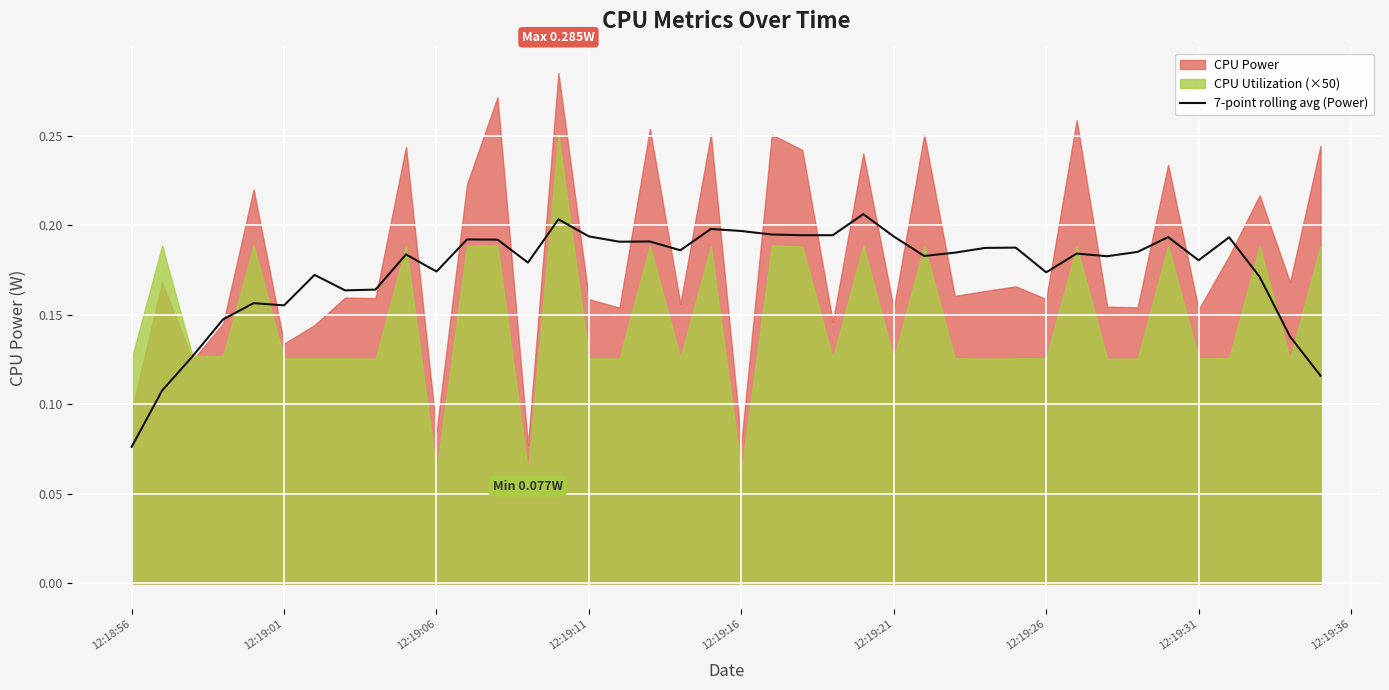

At which label is 7-point rolling avg (Power) closest to 0?

12:18:56